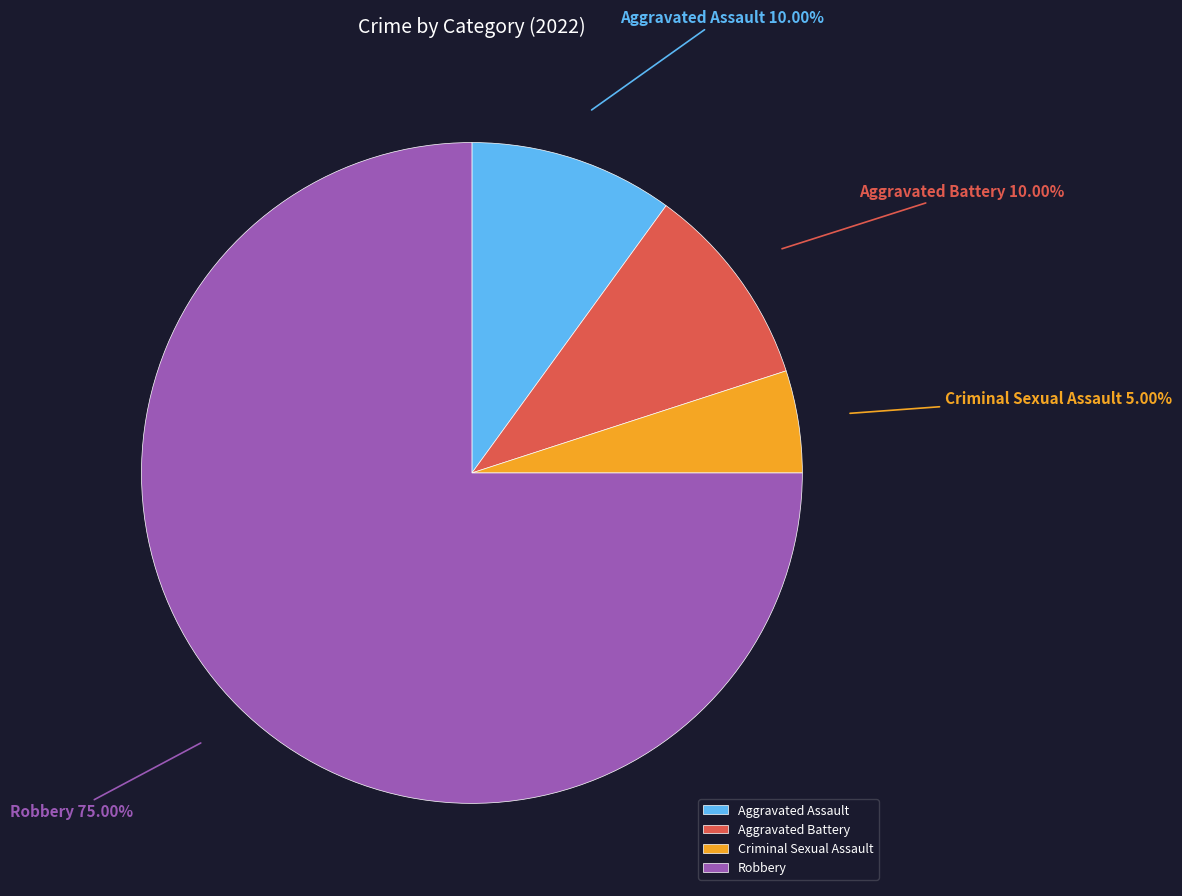

What percentage is the Aggravated Assault slice, to the nearest percent?

10%